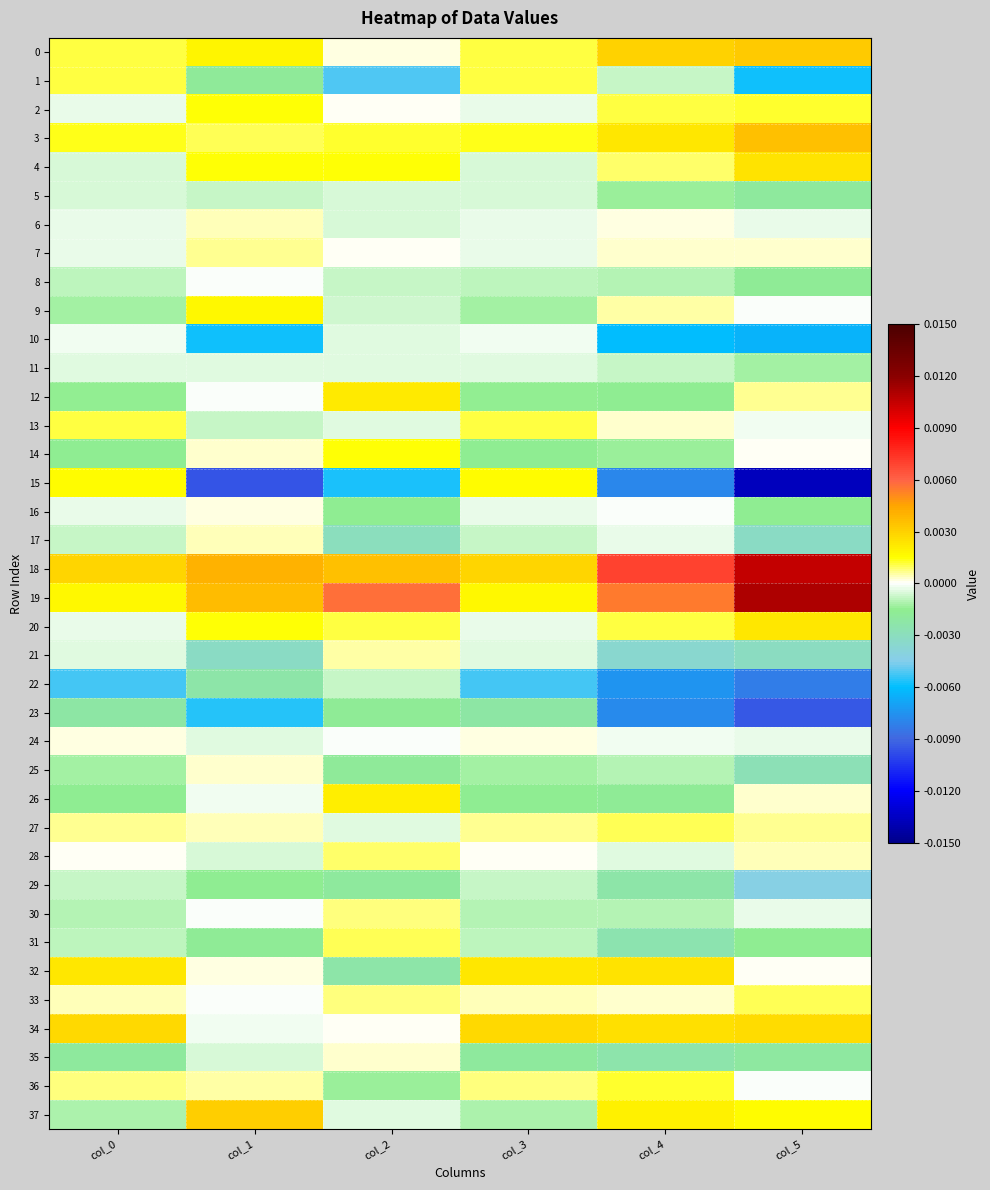

Which category has the lowest value across all series?

col_5